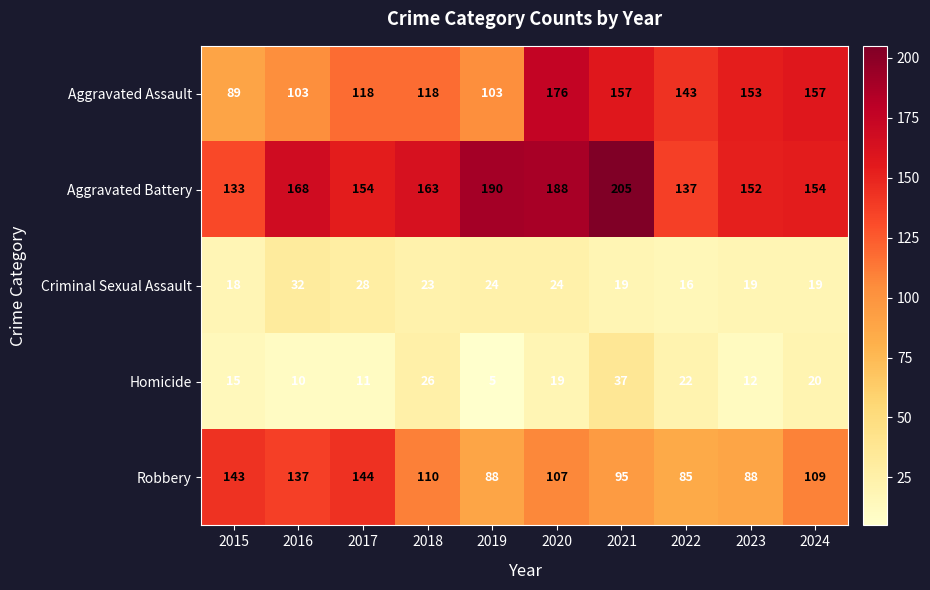

At which category does the chart reach its peak across all series?

2021